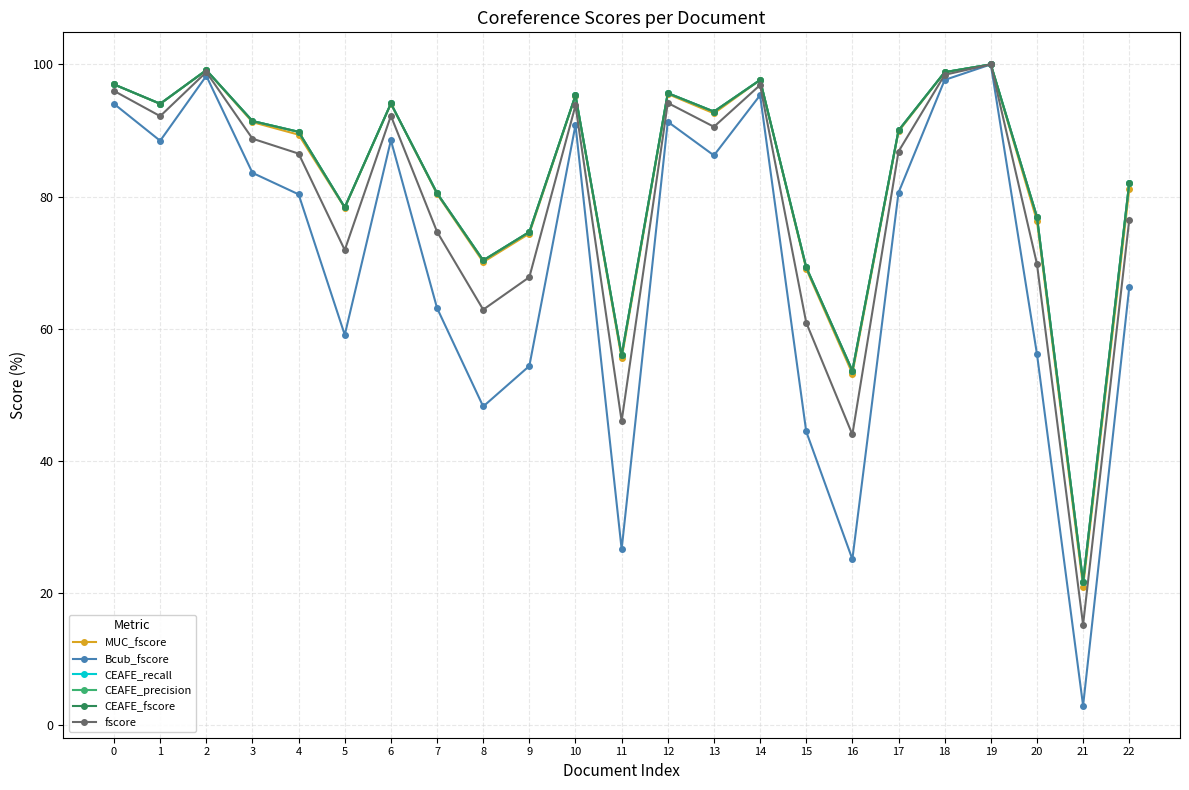

List the labels in order of CEAFE_fscore value, smallest first.

21, 16, 11, 15, 8, 9, 20, 5, 7, 22, 4, 17, 3, 13, 1, 6, 10, 12, 0, 14, 18, 2, 19